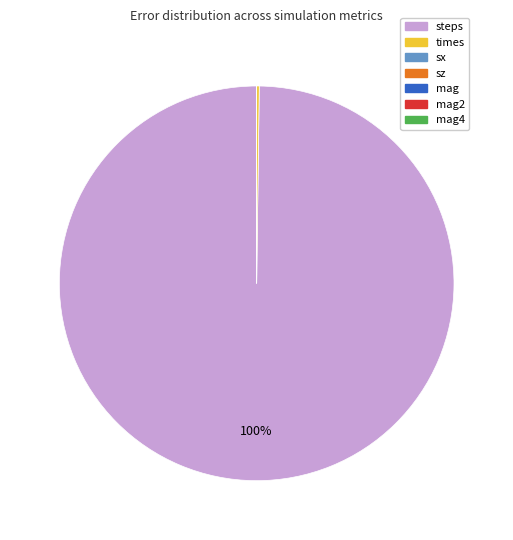

What is the largest slice in the pie chart?

steps